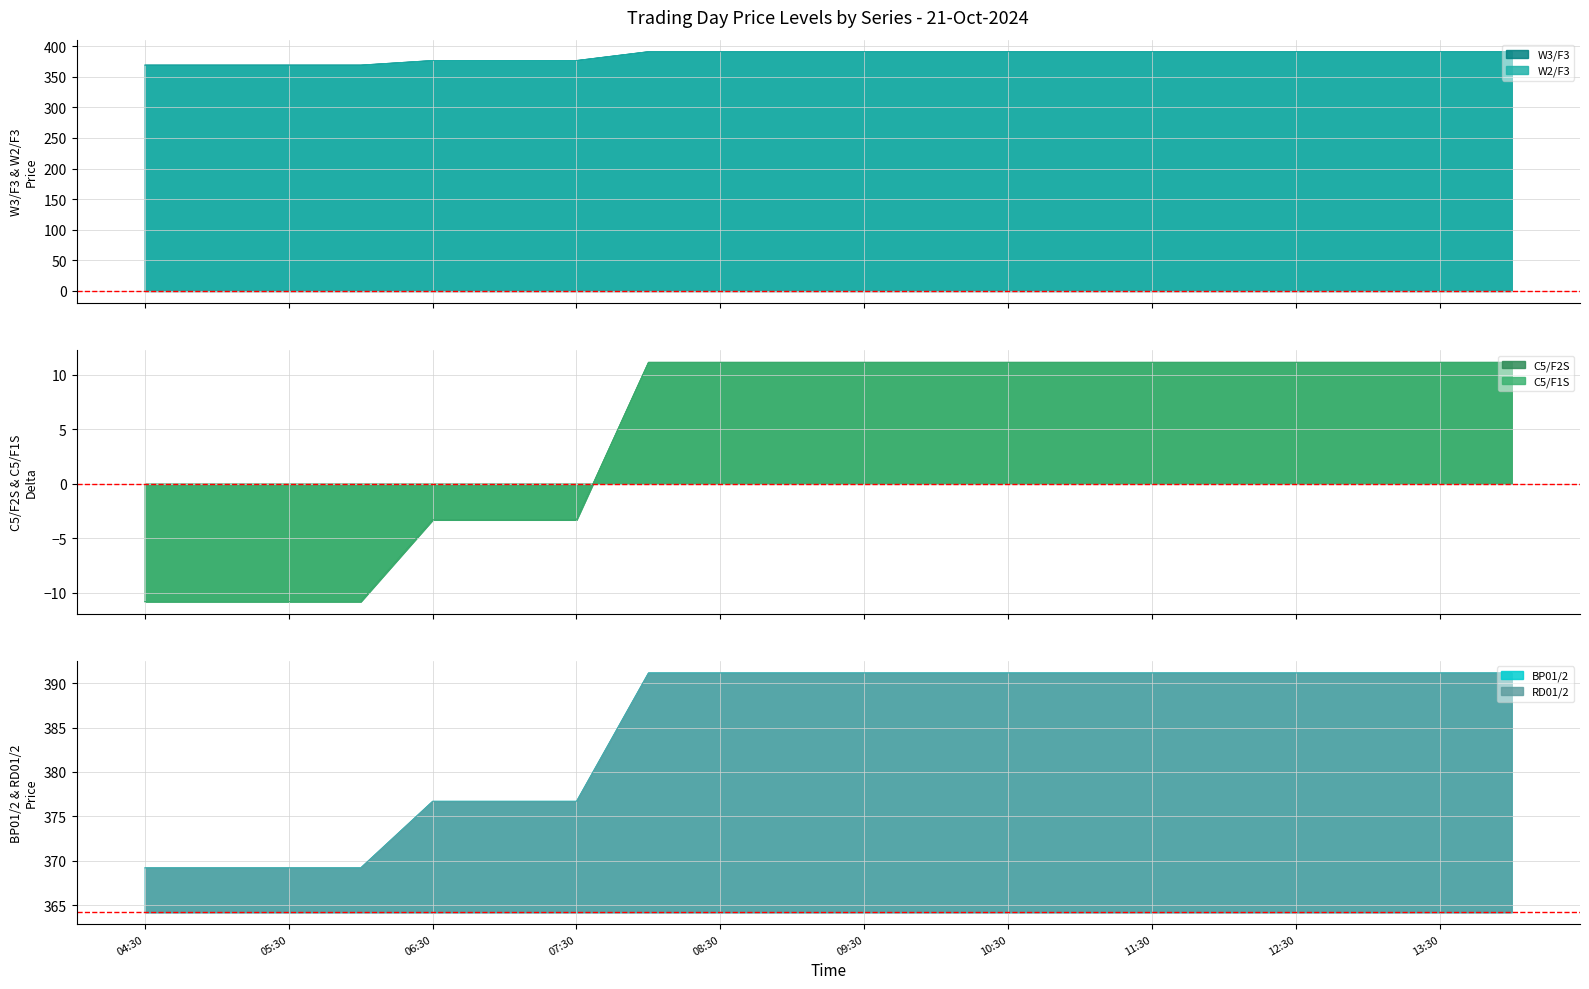

What is the label of the 1st point from the right?

14:00